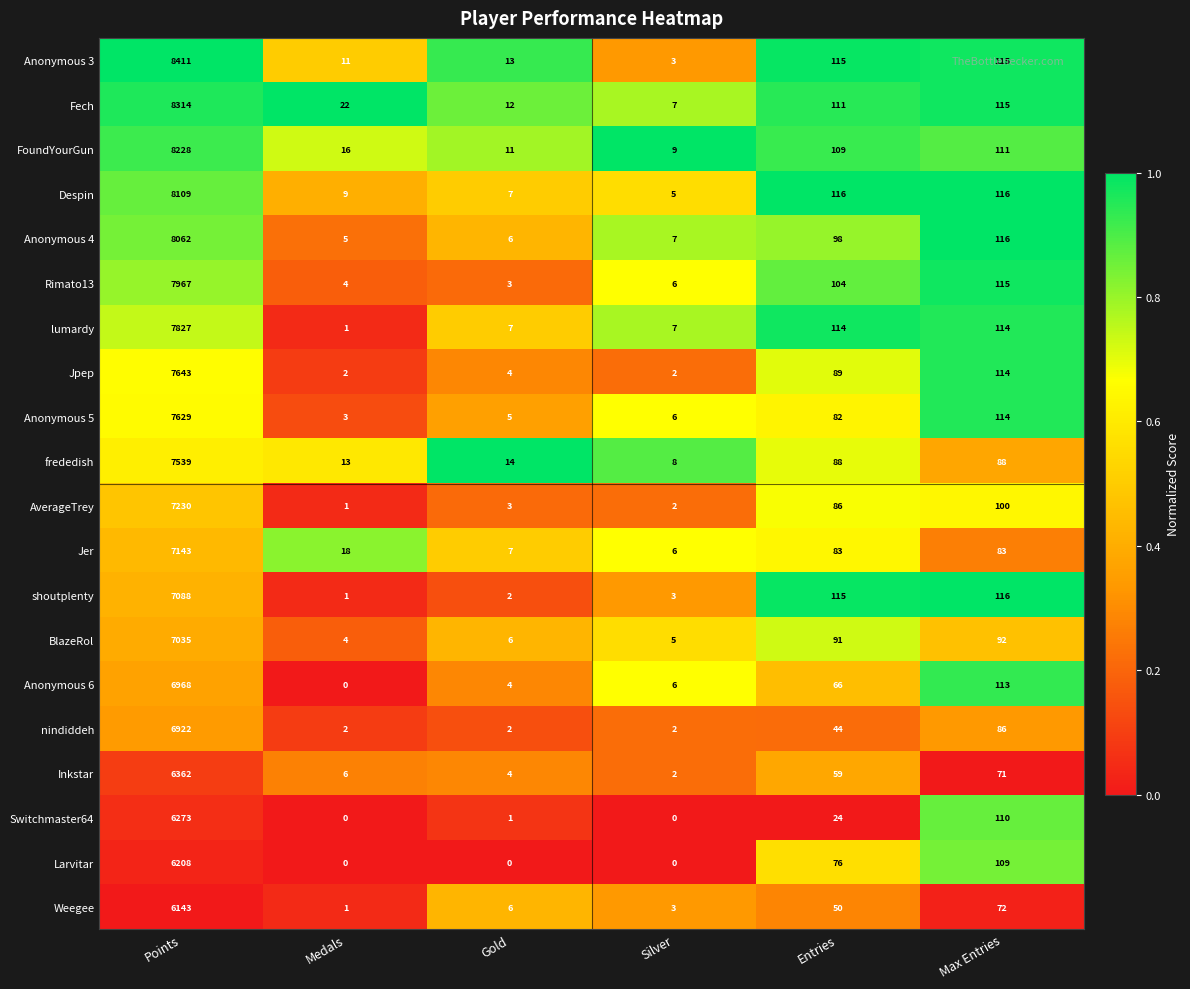

Where is BlazeRol nearest to the value 3519?

Max Entries